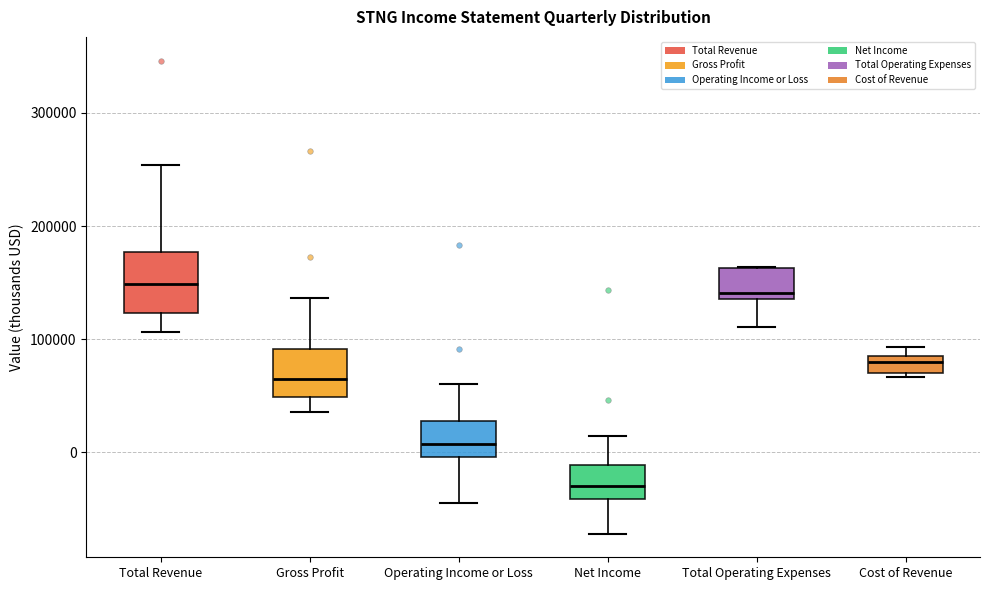

Which box is the tallest, from its lower edge to its upper edge?

Total Revenue